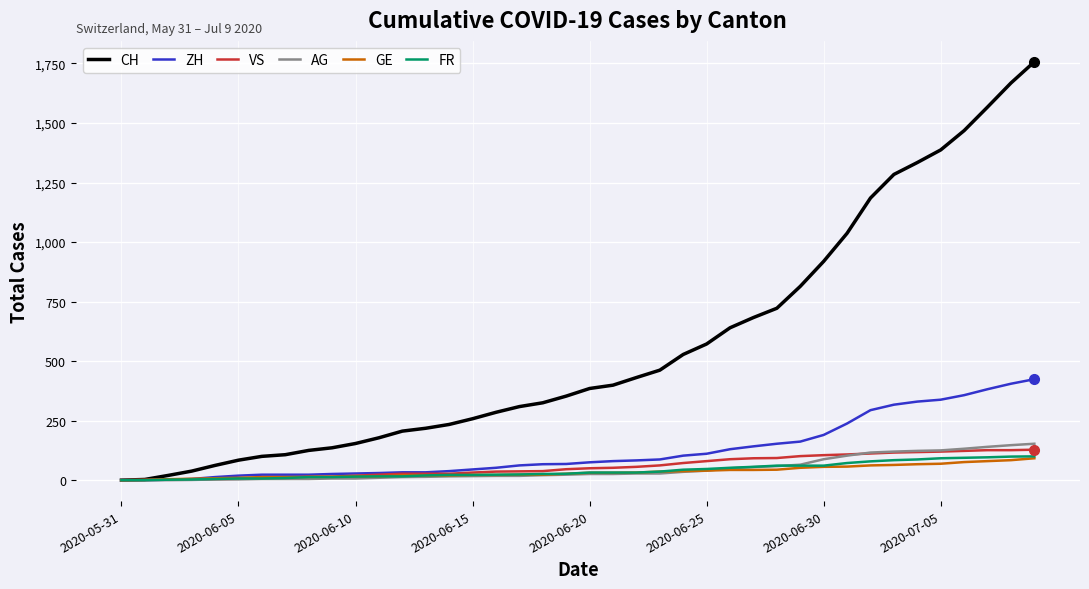

Which series has the widest spread of values?

CH